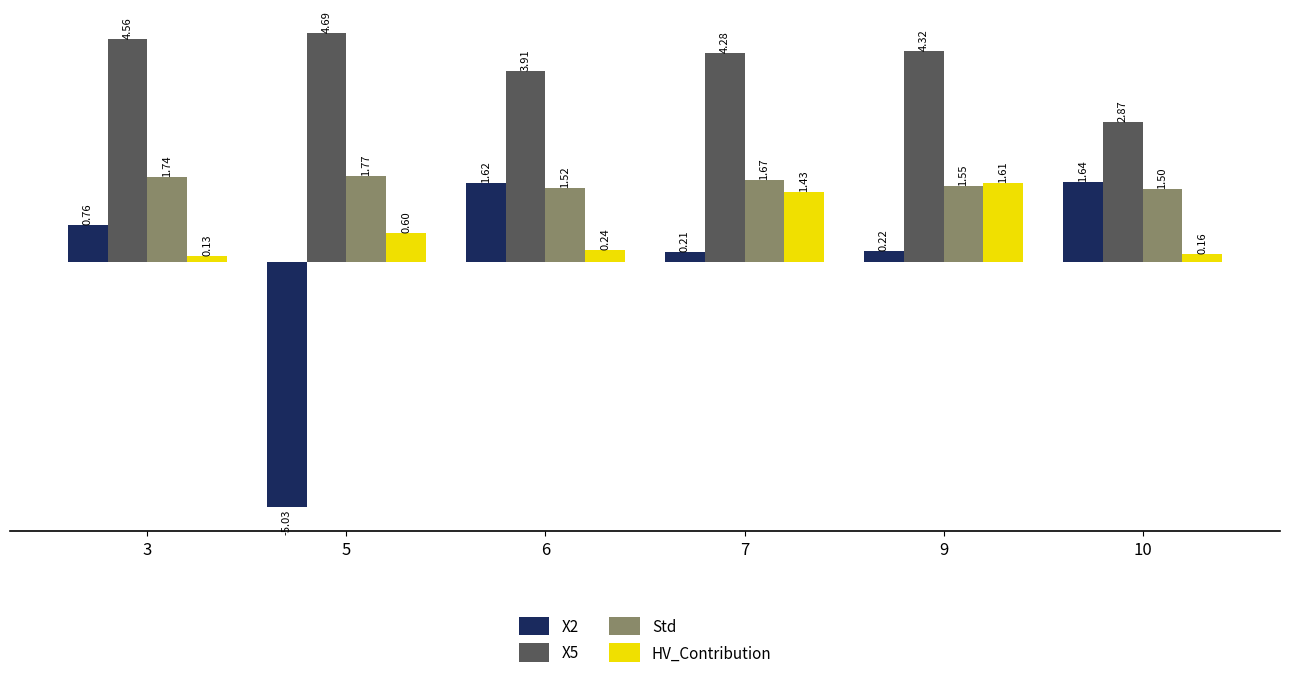

At how many categories does at least one series exceed 4?

4